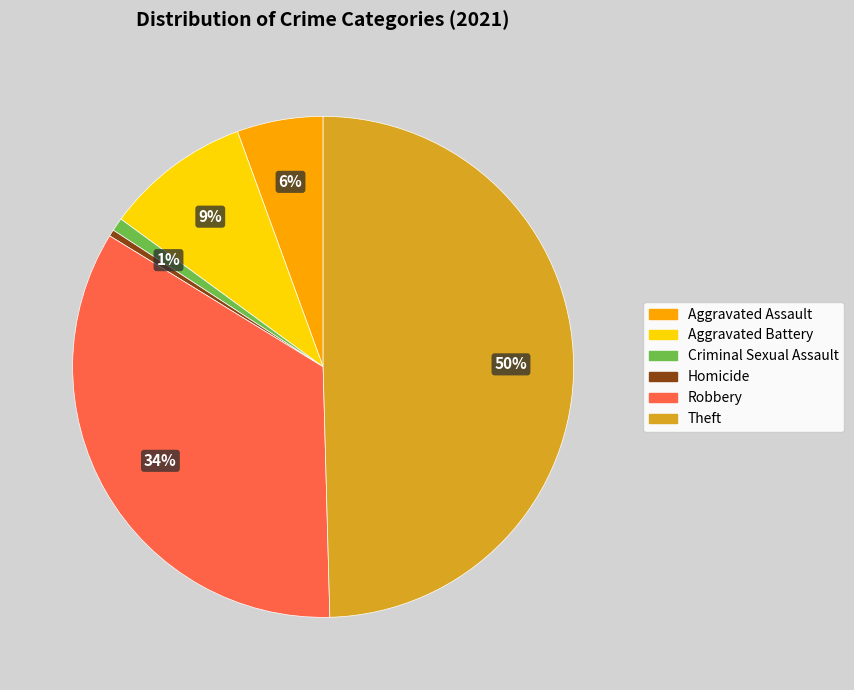

Between Theft and Aggravated Battery, which is larger?

Theft